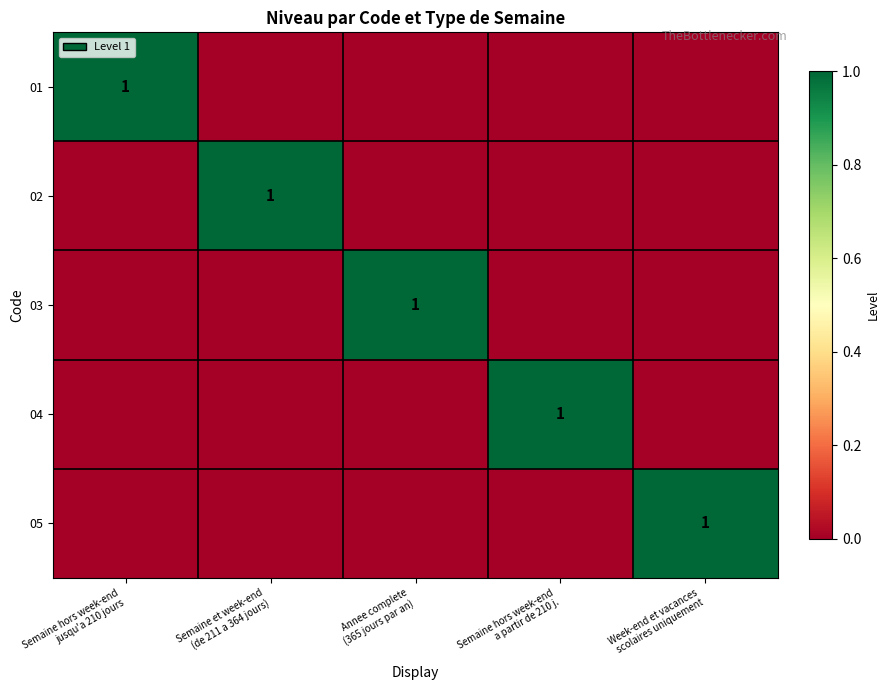

What is the difference between the highest and lowest values at Semaine hors week-end
a partir de 210 j.?

1